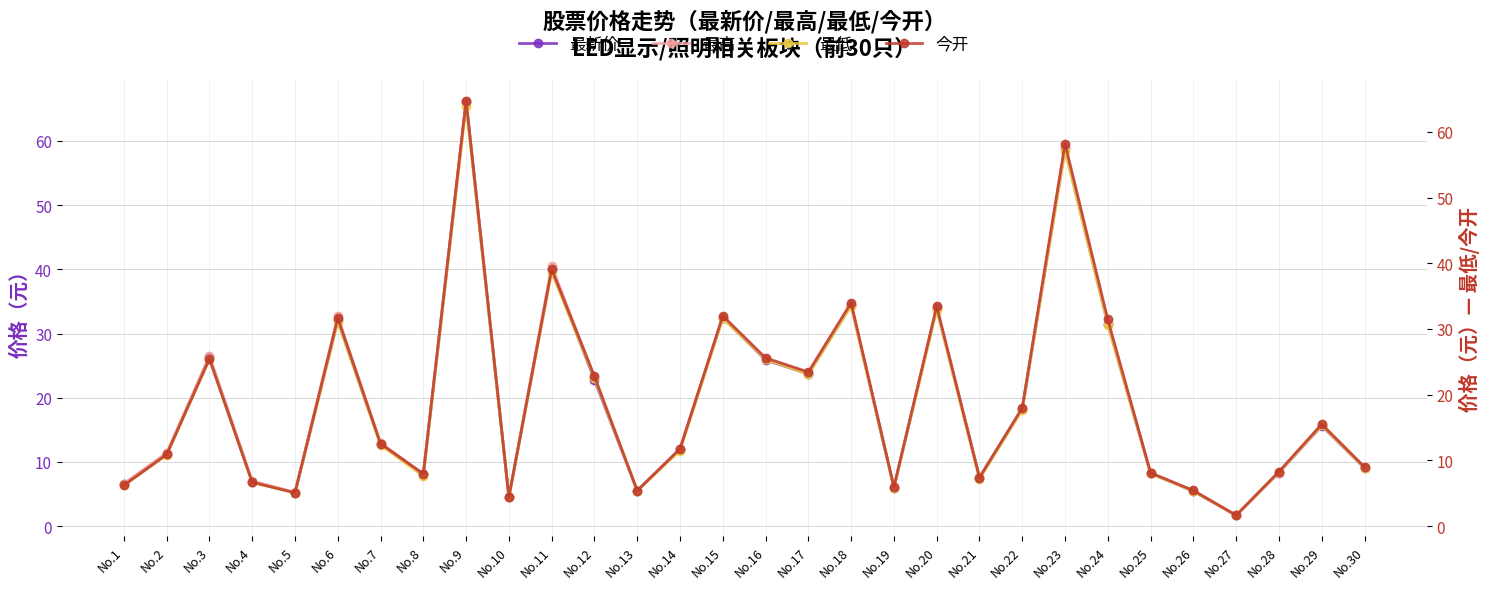

Is this an area chart (filled region under the line)?

No